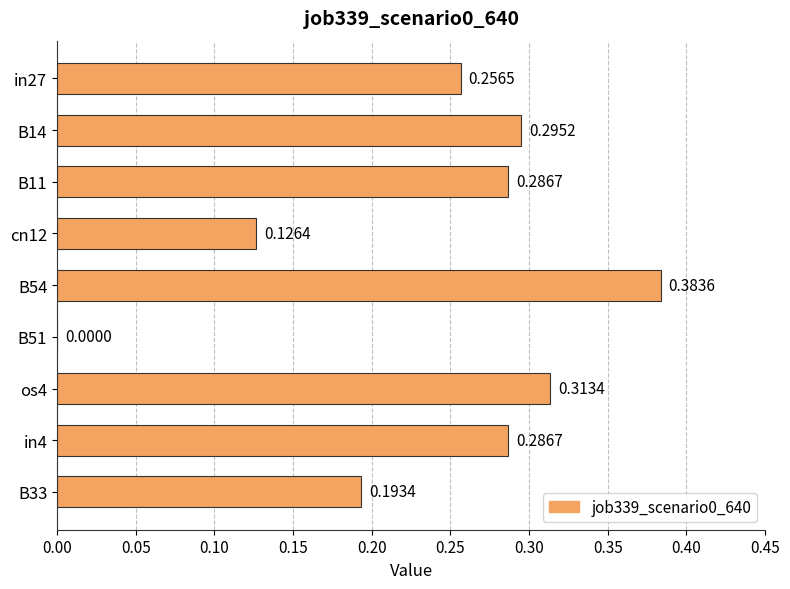

How many values are between 0 and 1?

9